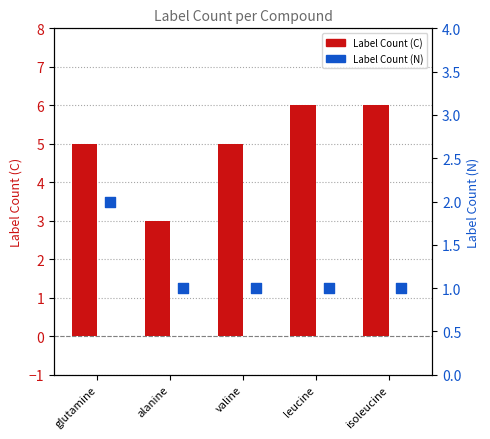

Which series has the widest spread of Y values?

Label Count (C)